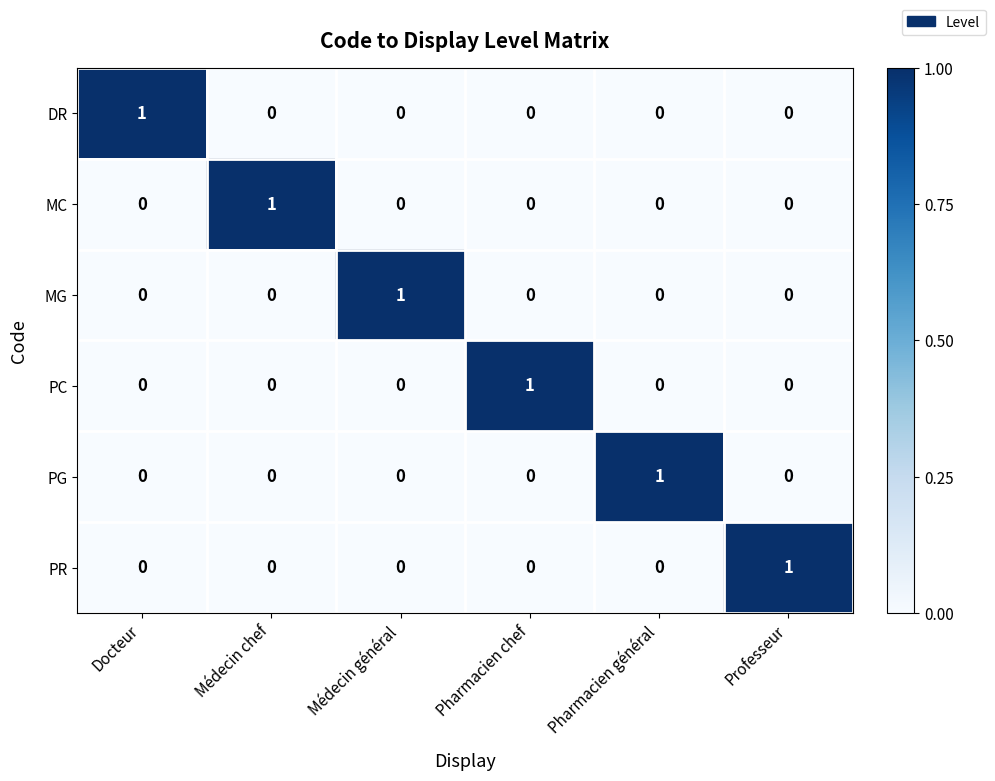

Count the PR values in the range 0 to 1.

6